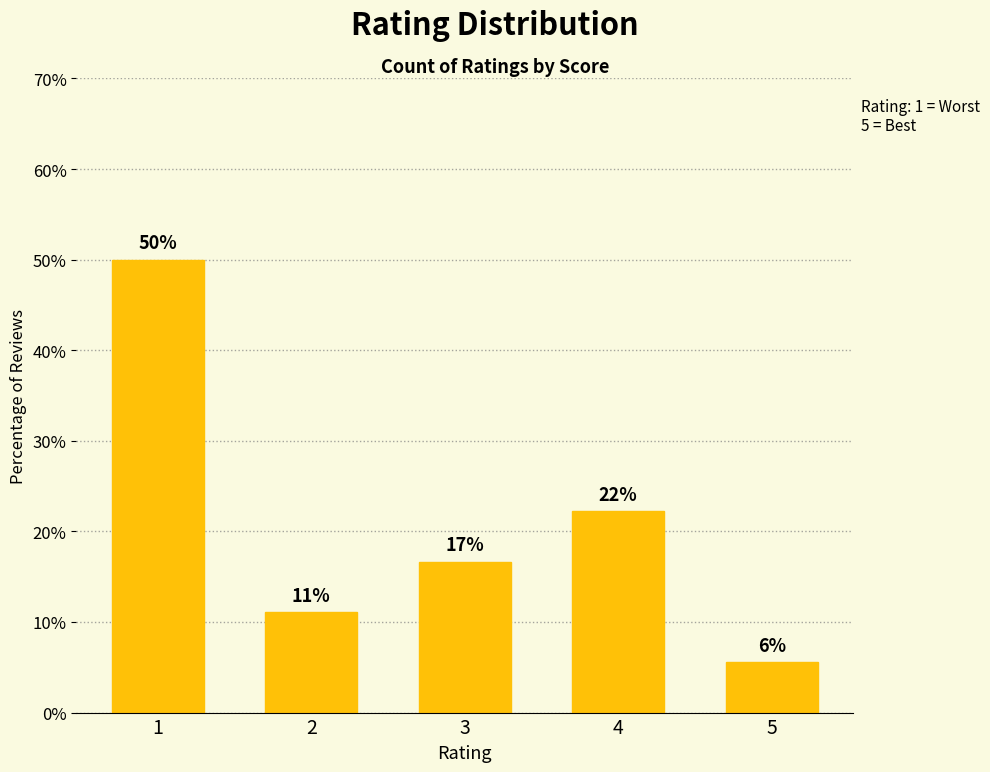

Are the bars horizontal?

No